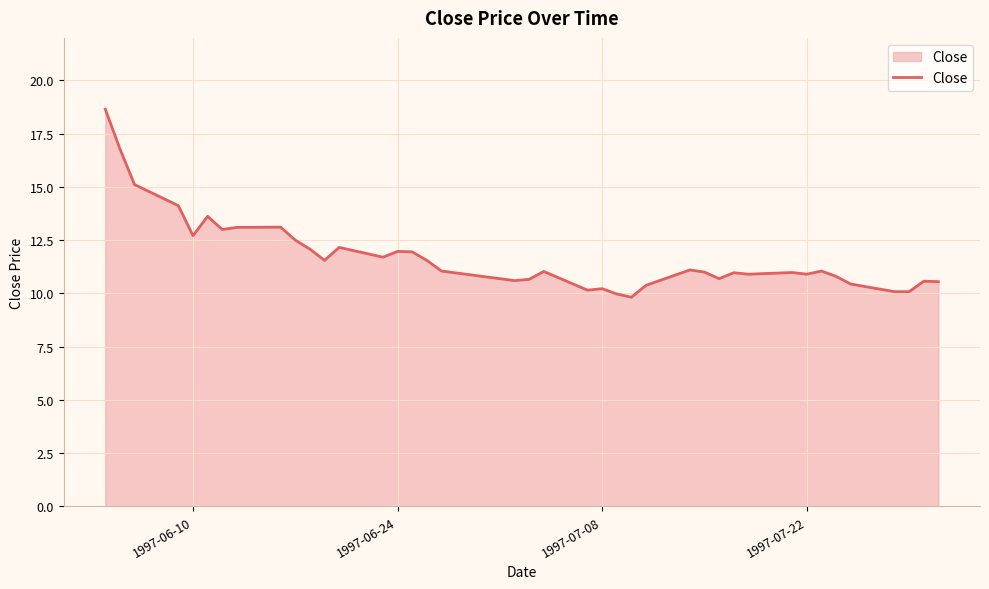

What is the smallest value displayed?

9.8